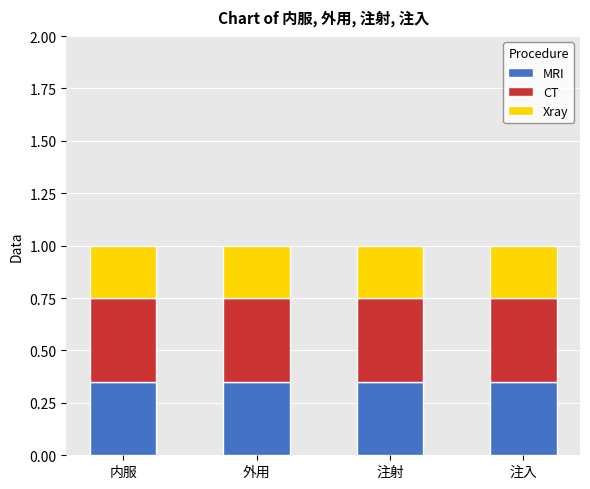

Count the number of data series in this chart.

3